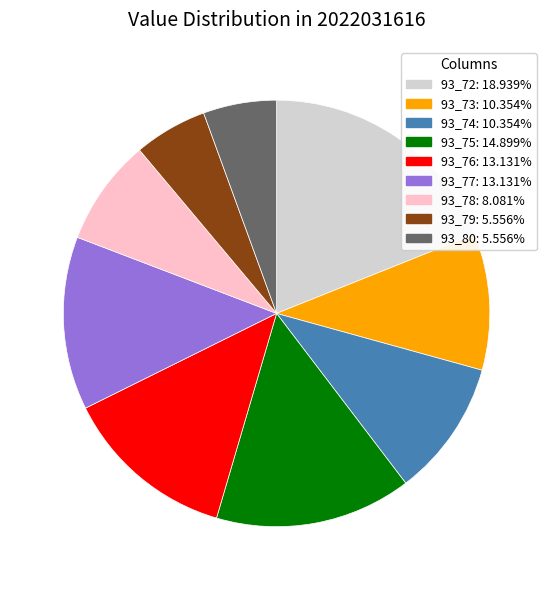

Does 93_79: 5.556% represent more than half of the total?

No